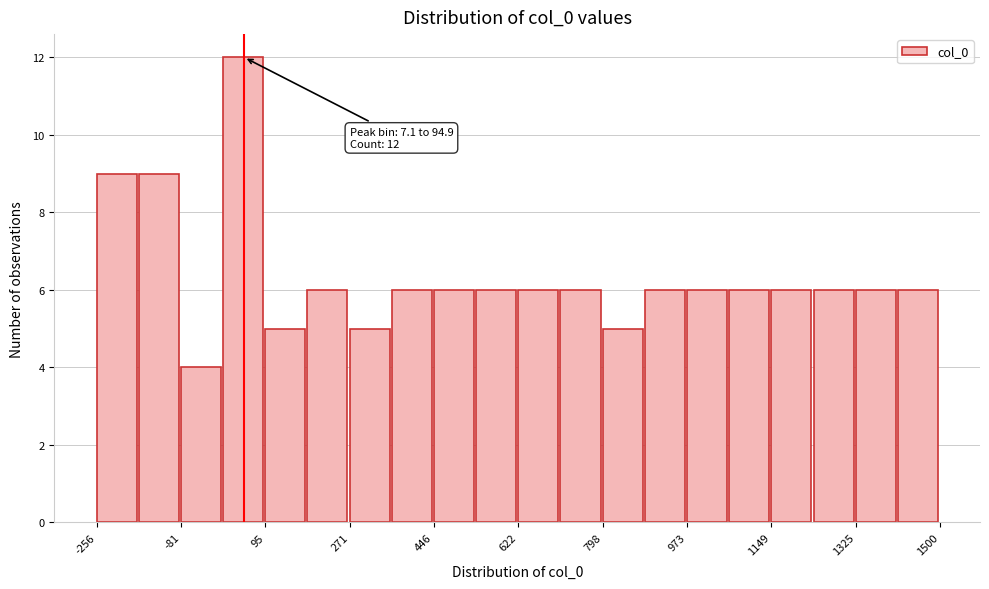

Over which range of the x-axis is the bar tallest?

0 to 100